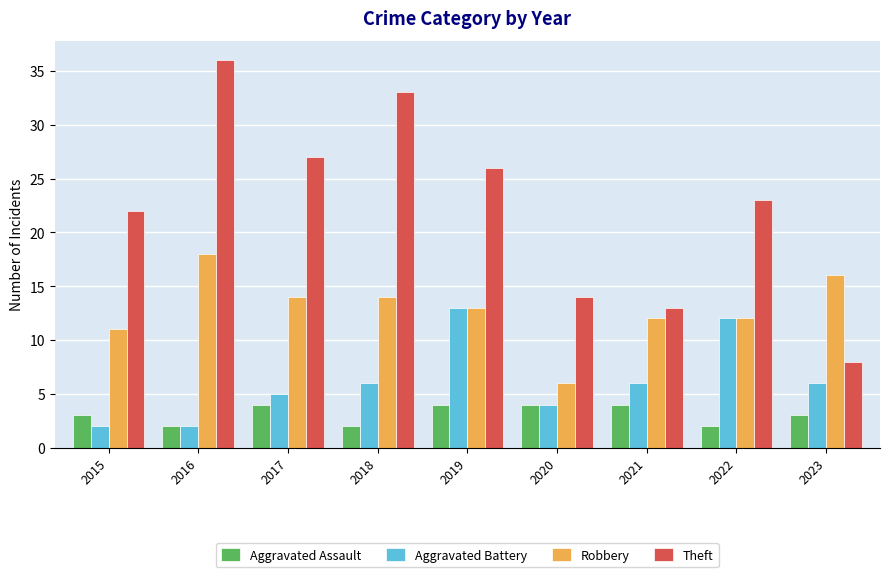

Reading left to right, extract all data points from this chart.

Aggravated Assault: 2015=3	2016=2	2017=4	2018=2	2019=4	2020=4	2021=4	2022=2	2023=3
Aggravated Battery: 2015=2	2016=2	2017=5	2018=6	2019=13	2020=4	2021=6	2022=12	2023=6
Robbery: 2015=11	2016=18	2017=14	2018=14	2019=13	2020=6	2021=12	2022=12	2023=16
Theft: 2015=22	2016=36	2017=27	2018=33	2019=26	2020=14	2021=13	2022=23	2023=8